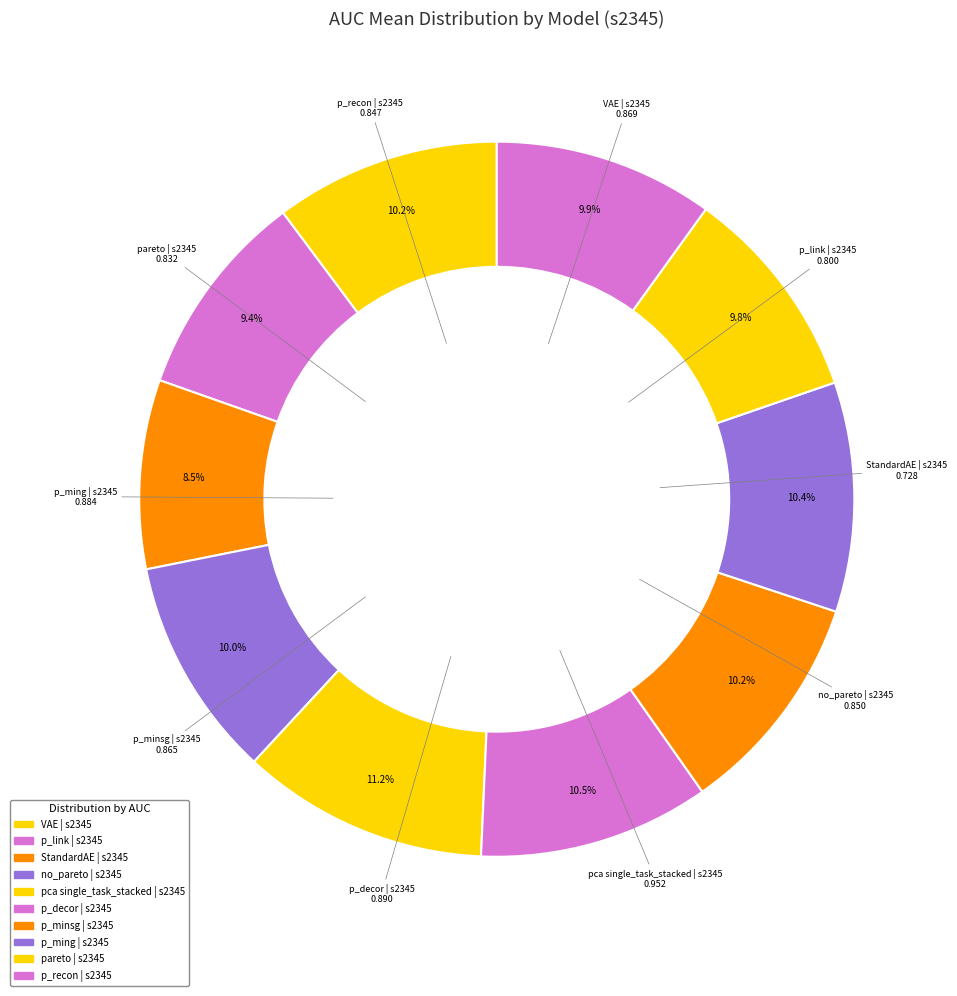

How many segments does this pie chart have?

10